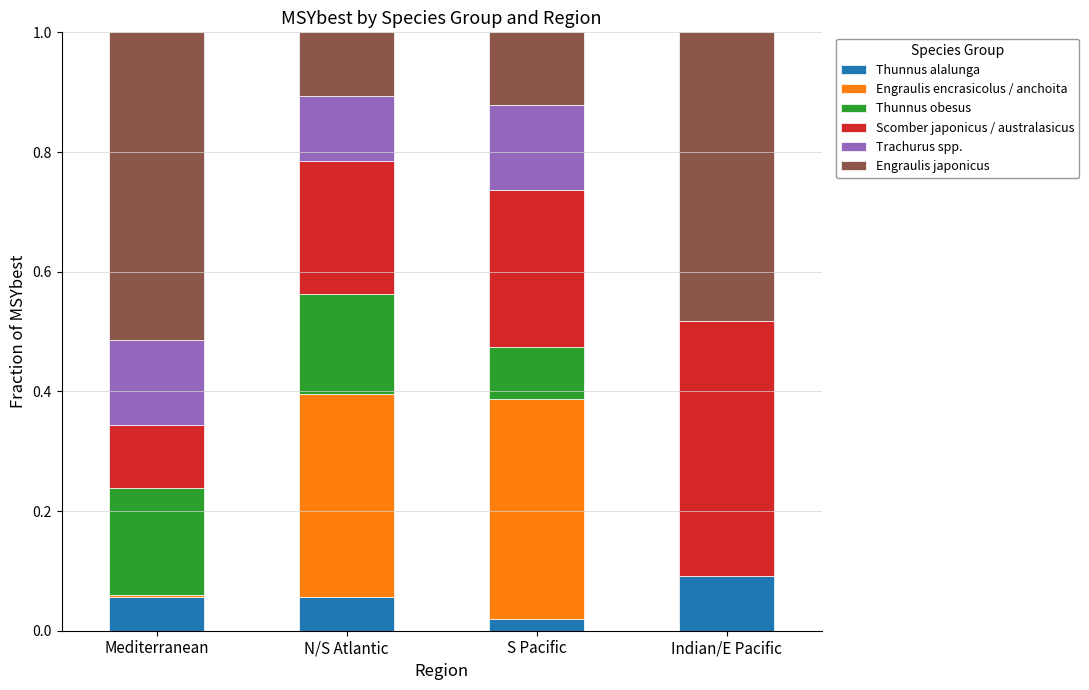

At which label does Thunnus alalunga reach its peak?

Indian/E Pacific